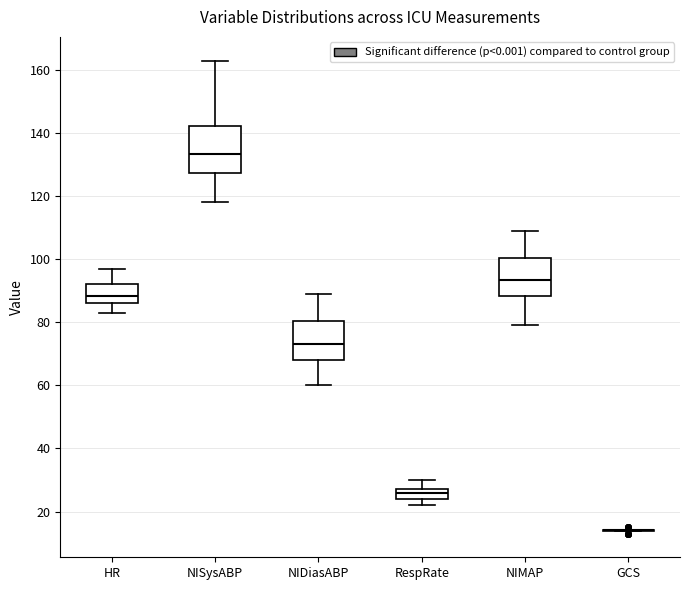

Reading left to right, read every box against the y-axis: the position of its median line, the range the box covers, and the ends of its whiskers. The values are not printed on the chart, so give them approximately, as read against the axis.

HR: median 88, box 86 to 92, whiskers 84 to 98
NISysABP: median 134, box 128 to 142, whiskers 118 to 164
NIDiasABP: median 74, box 68 to 80, whiskers 60 to 90
RespRate: median 26, box 24 to 28, whiskers 22 to 30
NIMAP: median 94, box 88 to 100, whiskers 80 to 110
GCS: box collapsed to a line at 14, whiskers 14 to 14